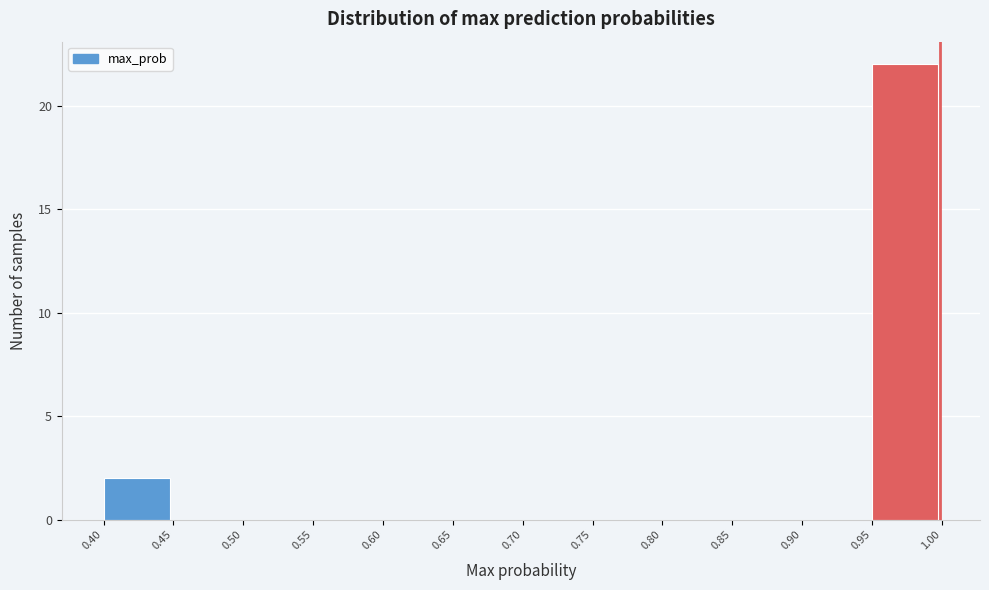

Reading left to right, transcribe this chart: for each bar, give the range it covers on the x-axis and its height. The values are not printed on the chart, so give them approximately, as read against the axis.

0.40 to 0.45: 2
0.45 to 0.50: 0
0.50 to 0.55: 0
0.55 to 0.60: 0
0.60 to 0.65: 0
0.65 to 0.70: 0
0.70 to 0.75: 0
0.75 to 0.80: 0
0.80 to 0.85: 0
0.85 to 0.90: 0
0.90 to 0.95: 0
0.95 to 1.00: 22